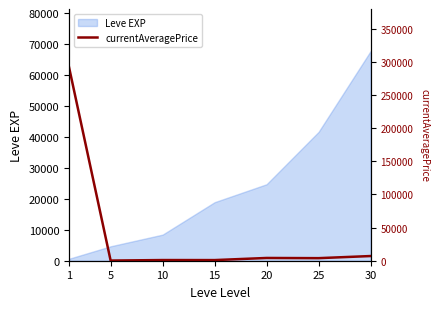

How many lines are shown in the chart?

1